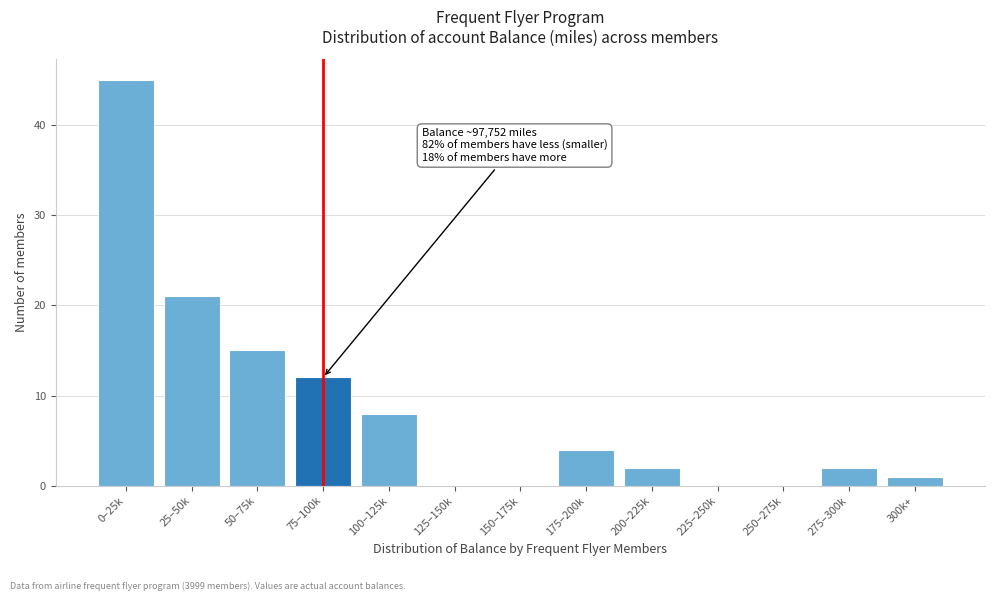

Reading right to left, extract all data points from this chart.

300k+=1	275–300k=2	250–275k=0	225–250k=0	200–225k=2	175–200k=4	150–175k=0	125–150k=0	100–125k=8	75–100k=12	50–75k=15	25–50k=21	0–25k=45